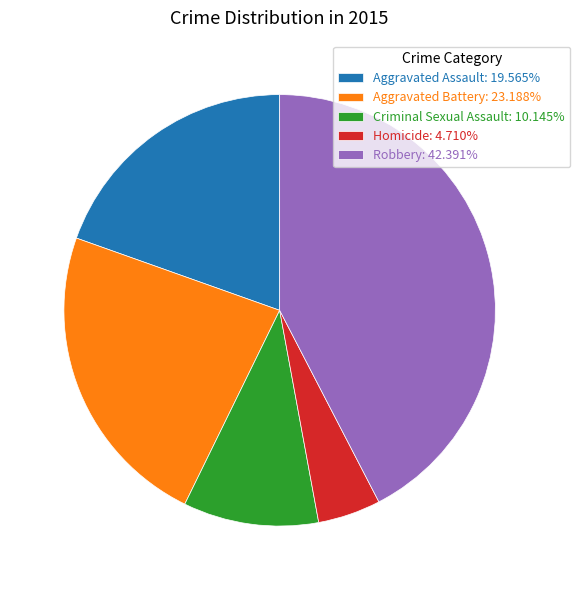

Is the sum of Homicide: 4.710% and Robbery: 42.391% greater than half?

No